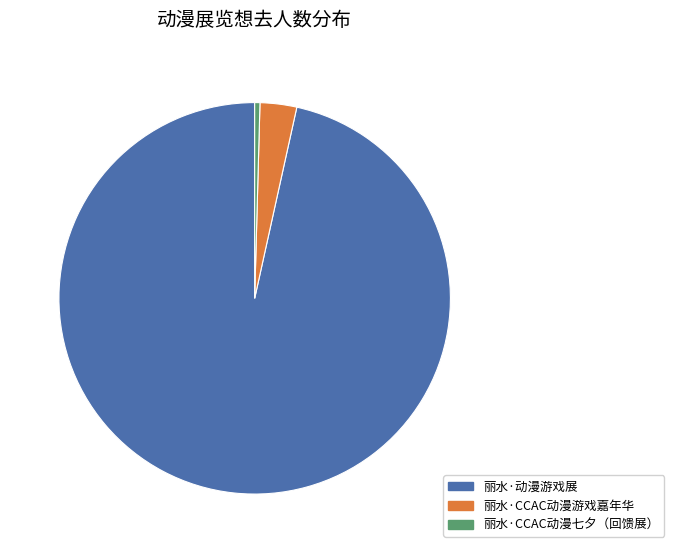

What is the smallest slice in the pie chart?

丽水·CCAC动漫七夕（回馈展）